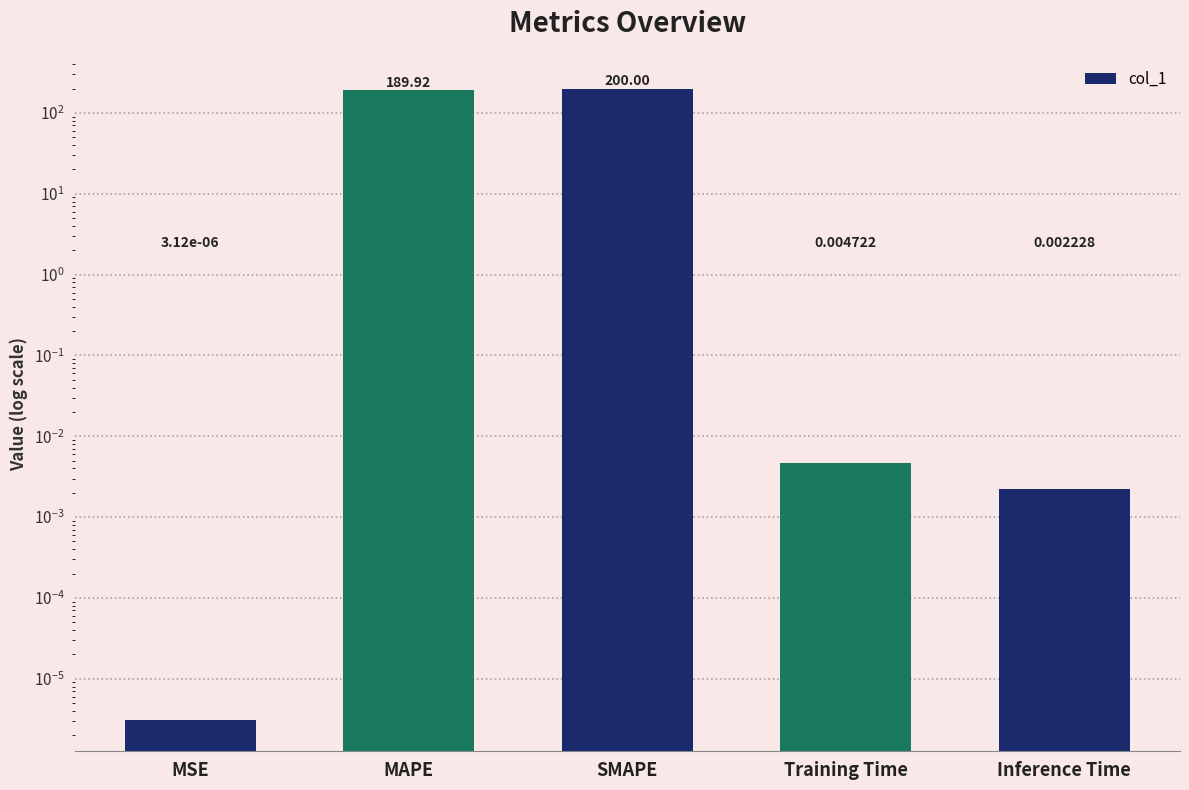

What is the change in value from MSE to SMAPE?

+200.0